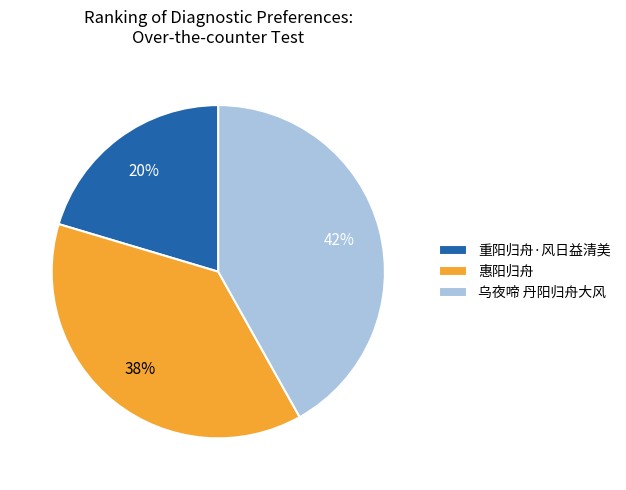

Is it true that 乌夜啼 丹阳归舟大风 is 42% of the pie?

True